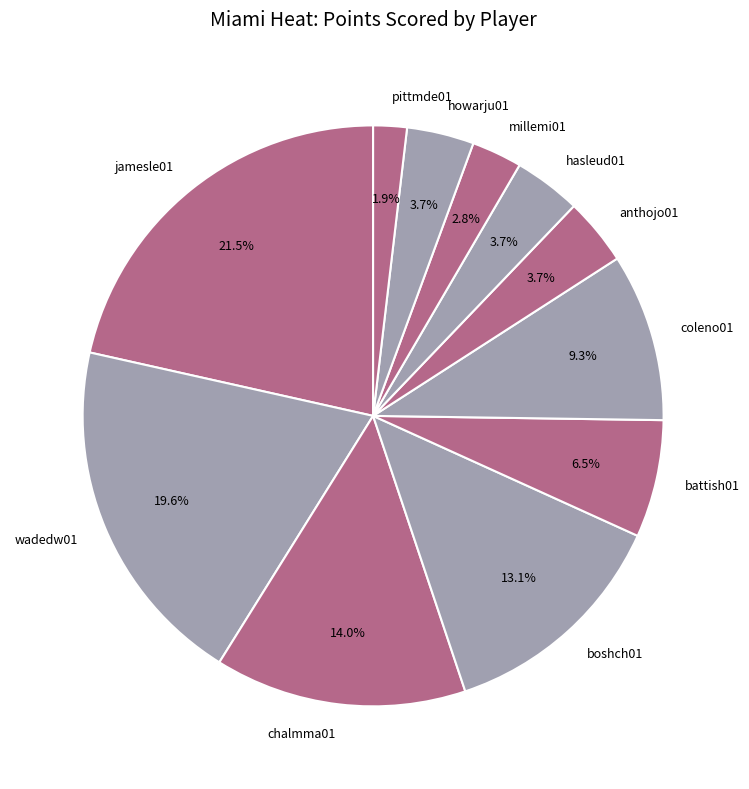

Approximately how many times larger is the value at coleno01 compared to hasleud01?

2.5